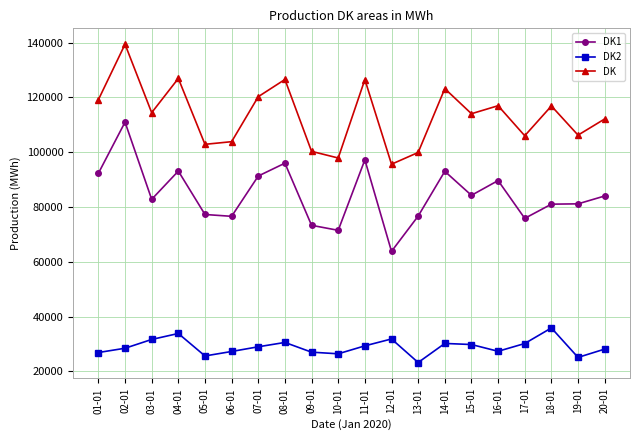

Read the DK value at 03-01.

114455